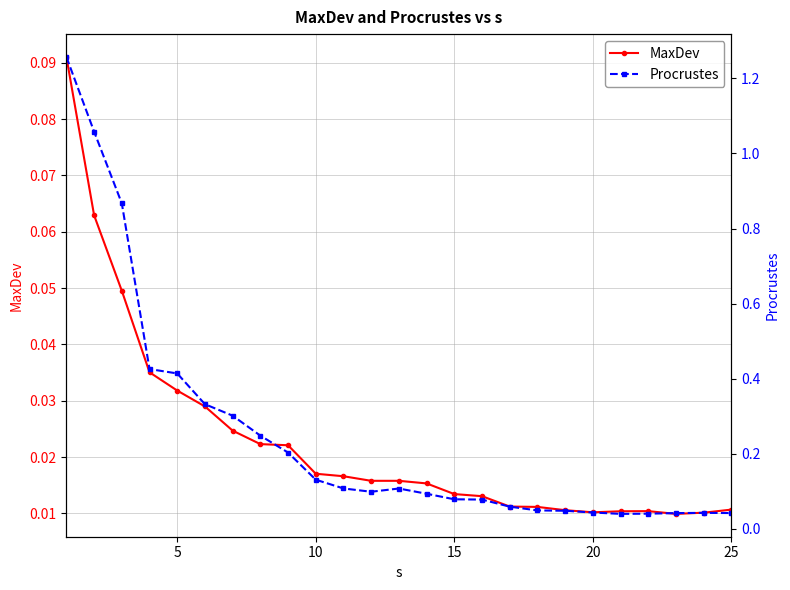

Reading left to right, list all the values displayed in this chart.

MaxDev: 0.1	0.1	0.0	0.0	0.0	0.0	0.0	0.0	0.0	0.0	0.0	0.0	0.0	0.0	0.0	0.0	0.0	0.0	0.0	0.0	0.0	0.0	0.0	0.0	0.0
Procrustes: 1.3	1.1	0.9	0.4	0.4	0.3	0.3	0.2	0.2	0.1	0.1	0.1	0.1	0.1	0.1	0.1	0.1	0.0	0.0	0.0	0.0	0.0	0.0	0.0	0.0